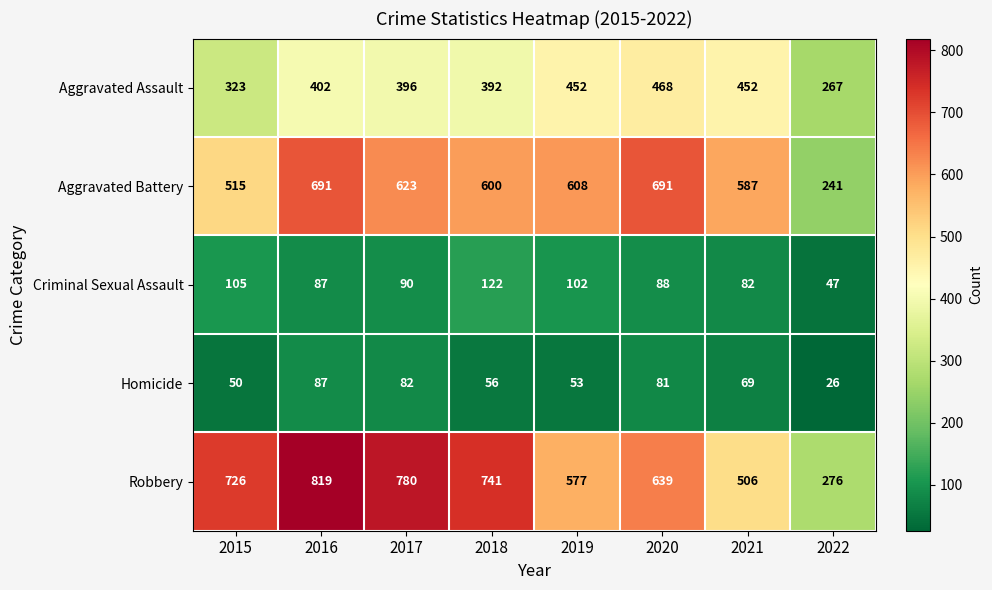

Which series has the largest range (max minus min)?

Robbery